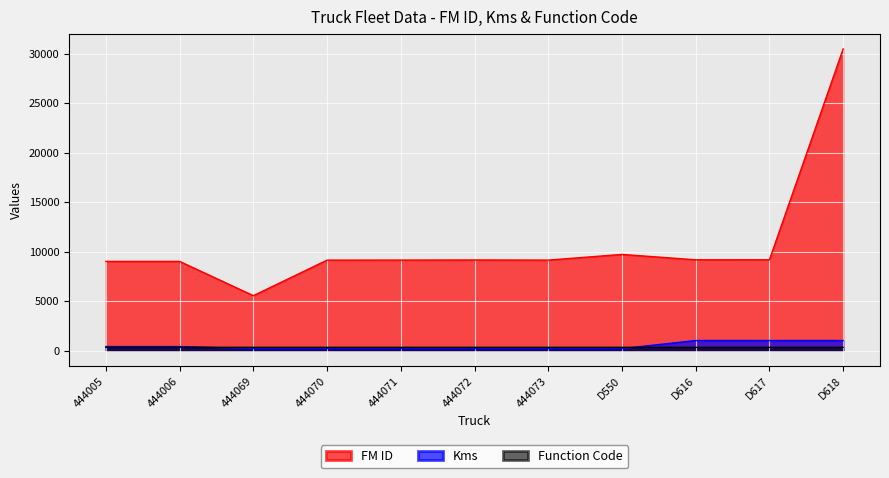

What is the label of the 4th point from the right?

D550